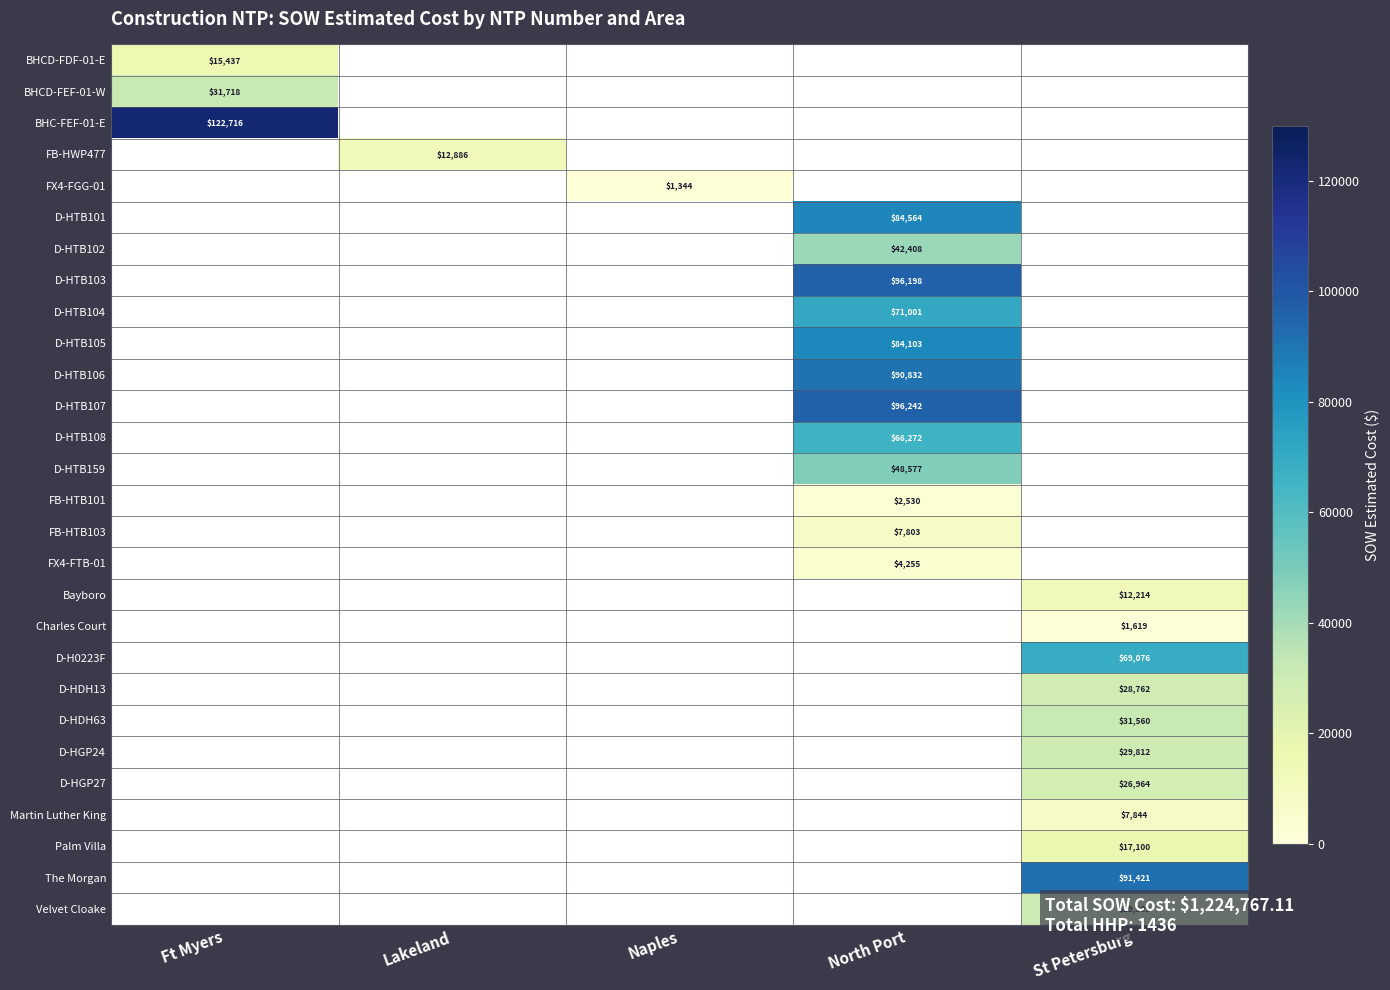

Rank the categories by FX4-FTB-01 value from lowest to highest.

Ft Myers, Lakeland, Naples, North Port, St Petersburg